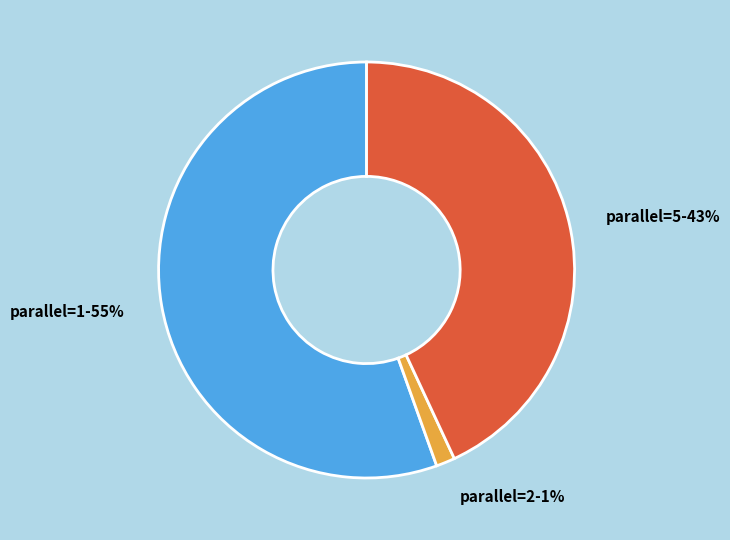

How many segments does this pie chart have?

3